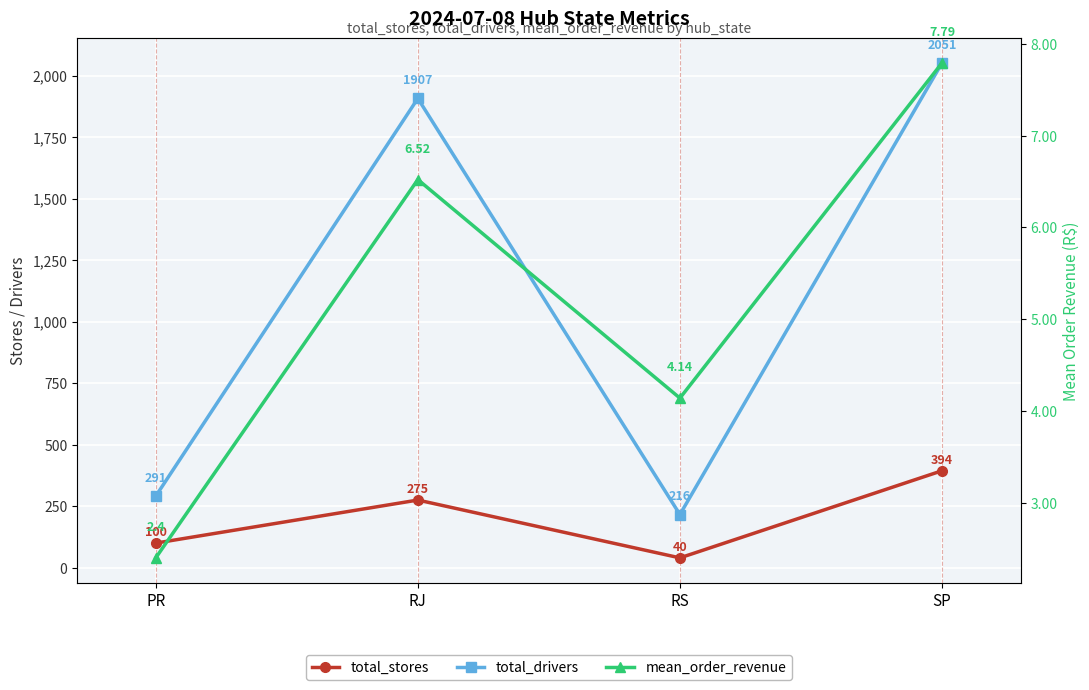

At which category does the chart reach its minimum across all series?

PR